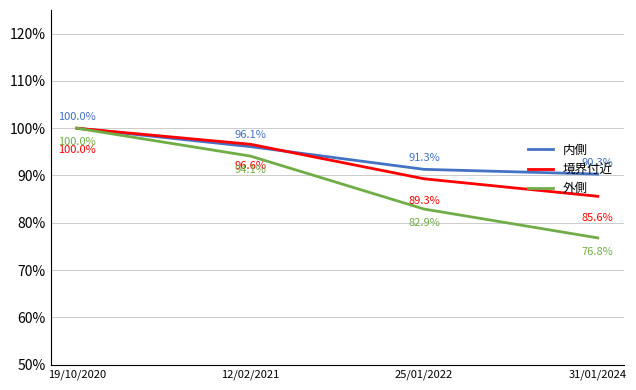

At which label does 内側 reach its minimum?

31/01/2024